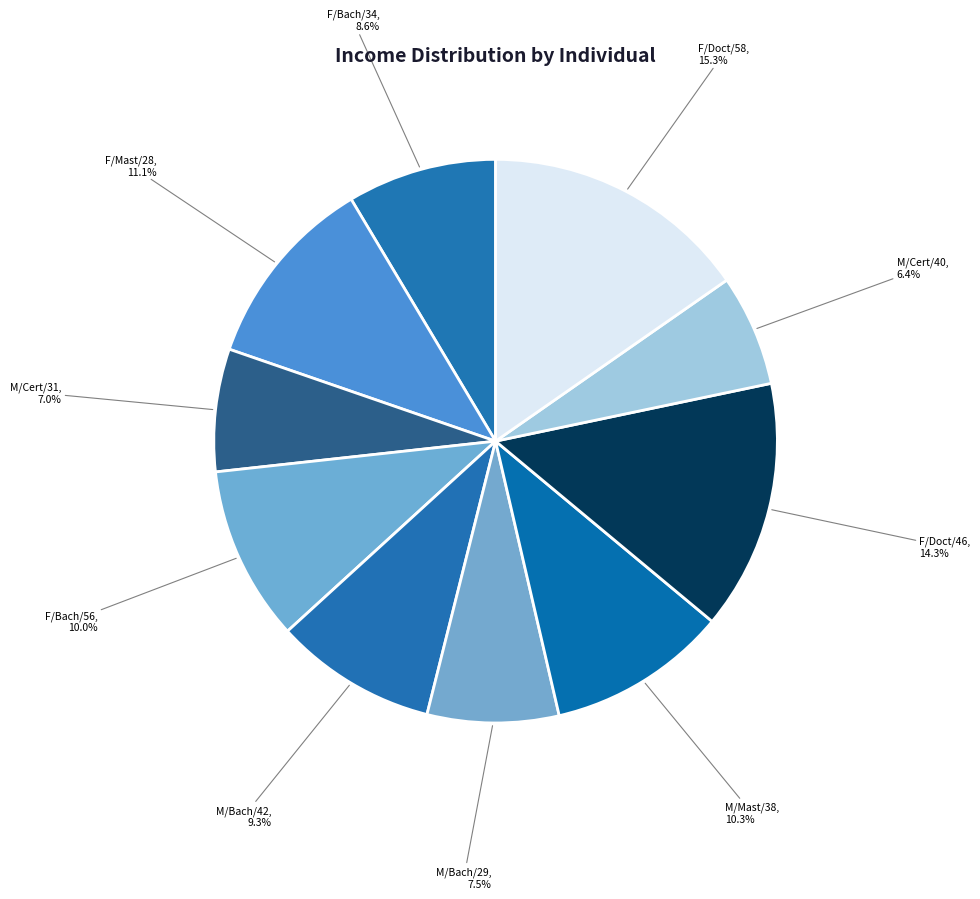

Between F/Doct/58 and M/Cert/31, which is larger?

F/Doct/58